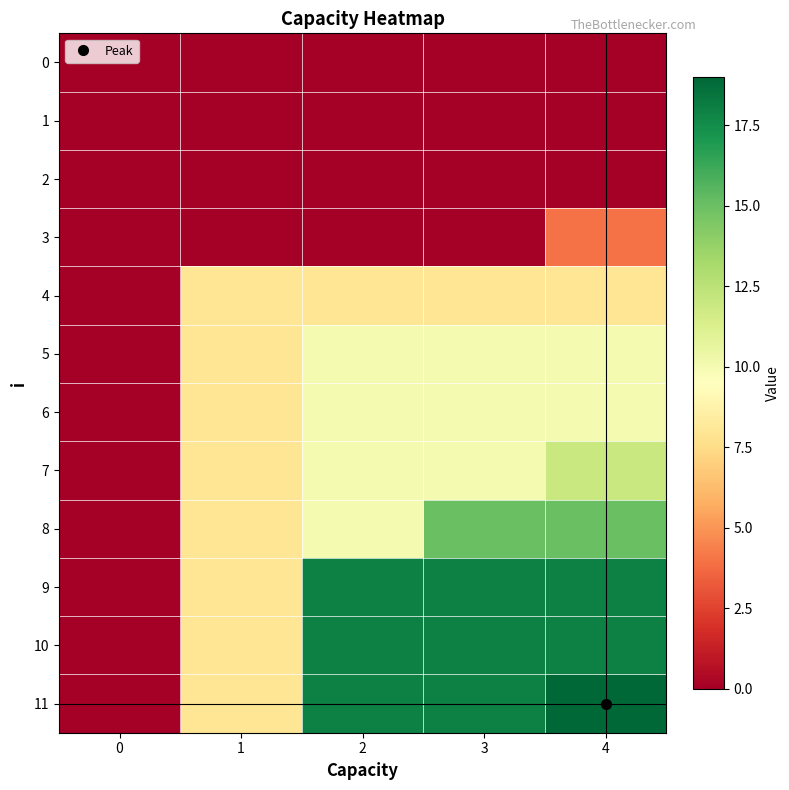

At which category is the sum across all series the highest?

4